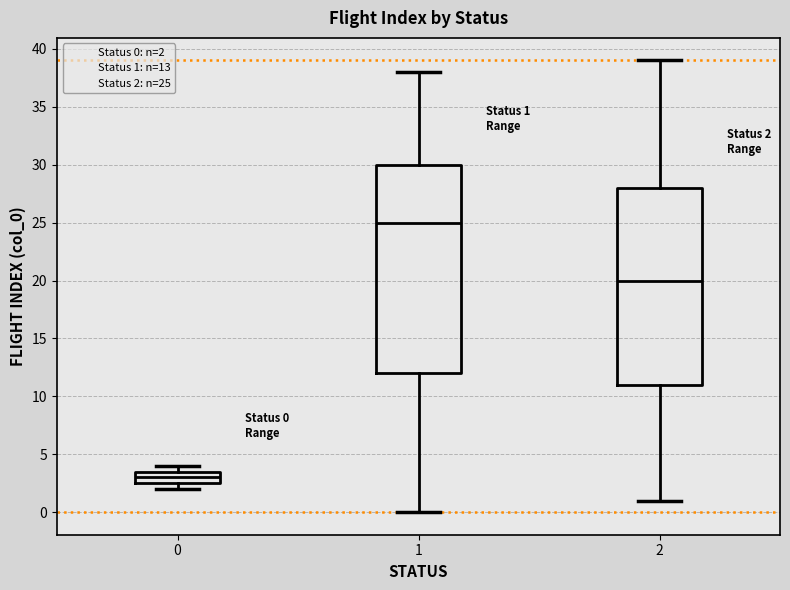

Which box's median line is the lowest?

0